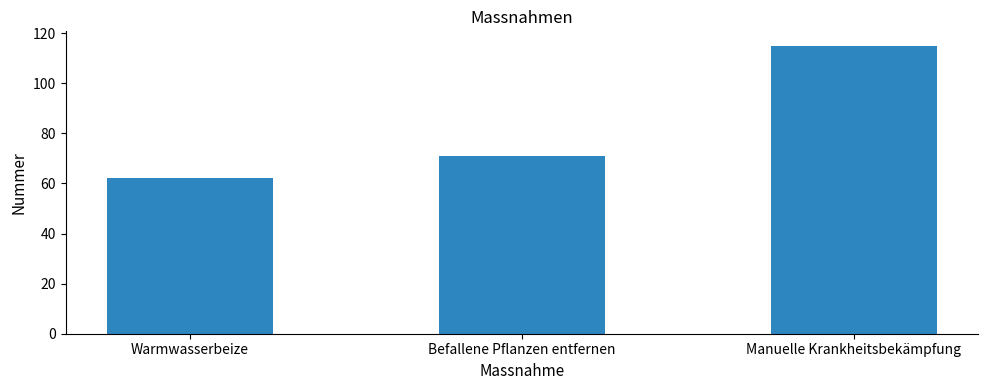

Is it true that the value at Manuelle Krankheitsbekämpfung is 115?

True